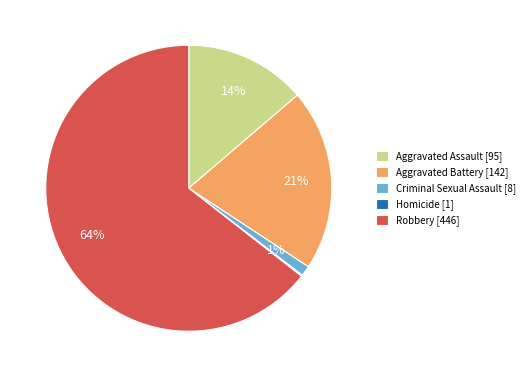

To the nearest percent, what is the difference between the largest and smallest slice percentages?

64%